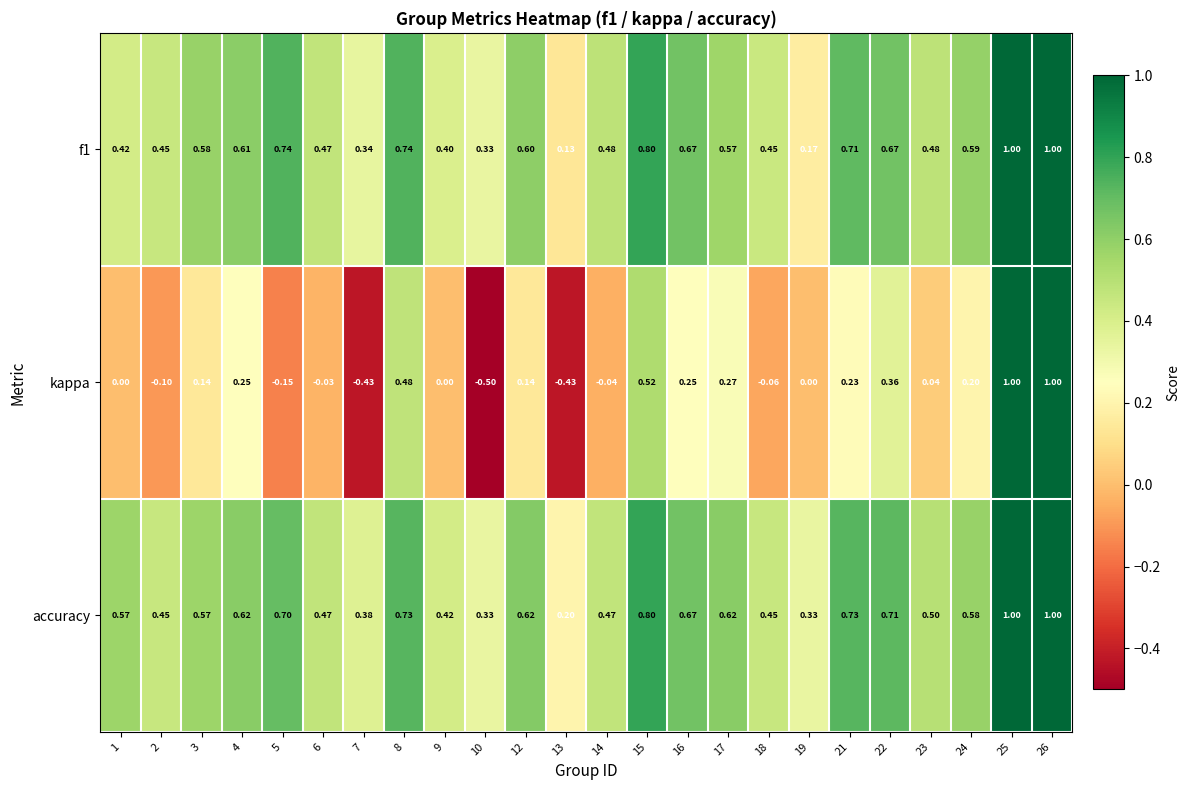

What is the total value across all series at 13?

-0.1